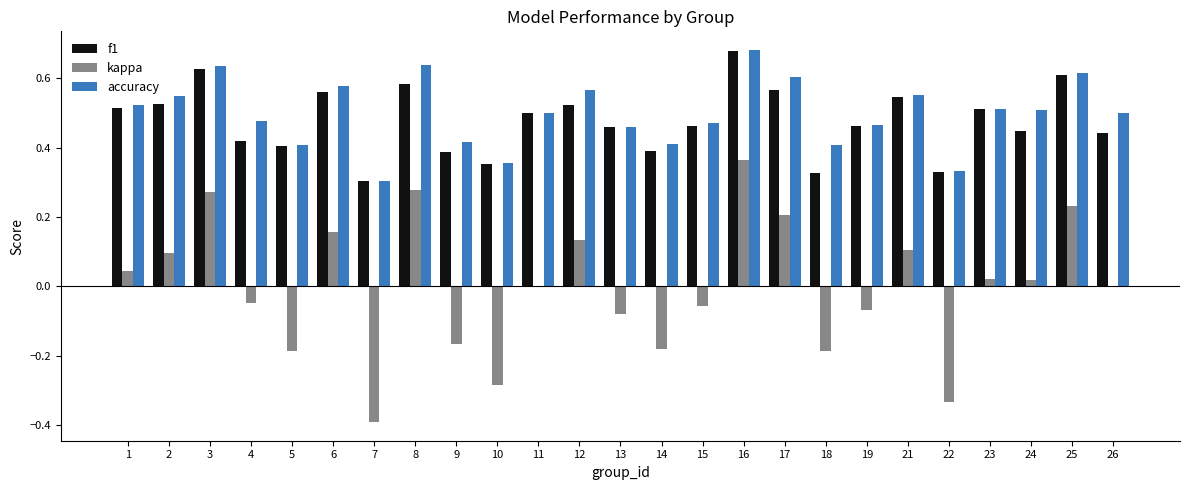

Which category has the highest value in the kappa series?

16